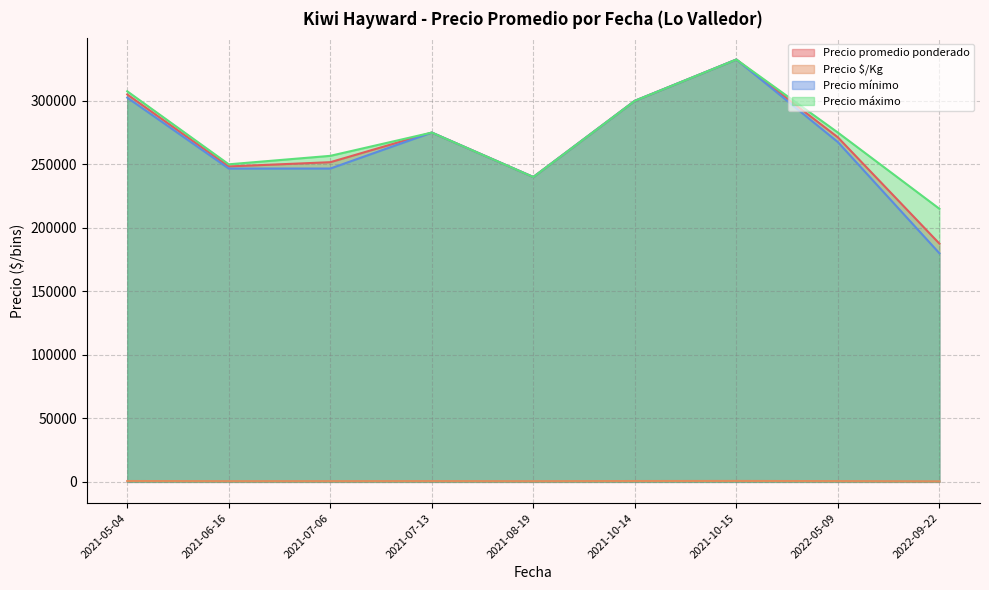

Which series has the widest spread of values?

Precio mínimo